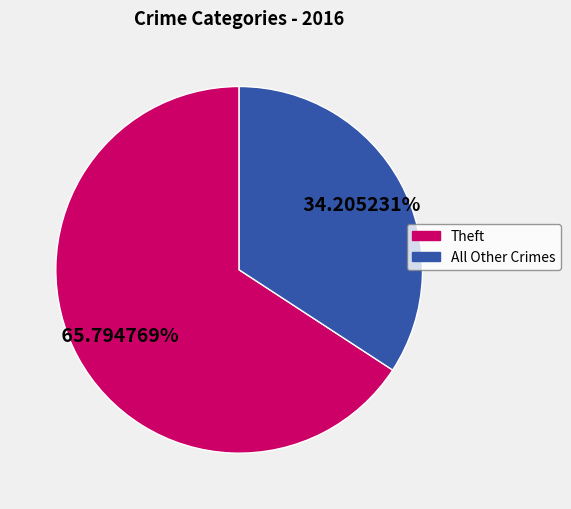

Is there any slice that represents more than half of the pie?

Yes